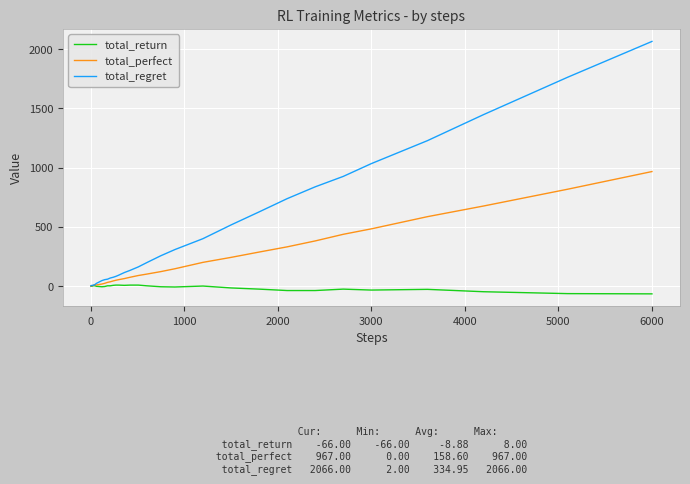

What is the greatest value displayed?

2066